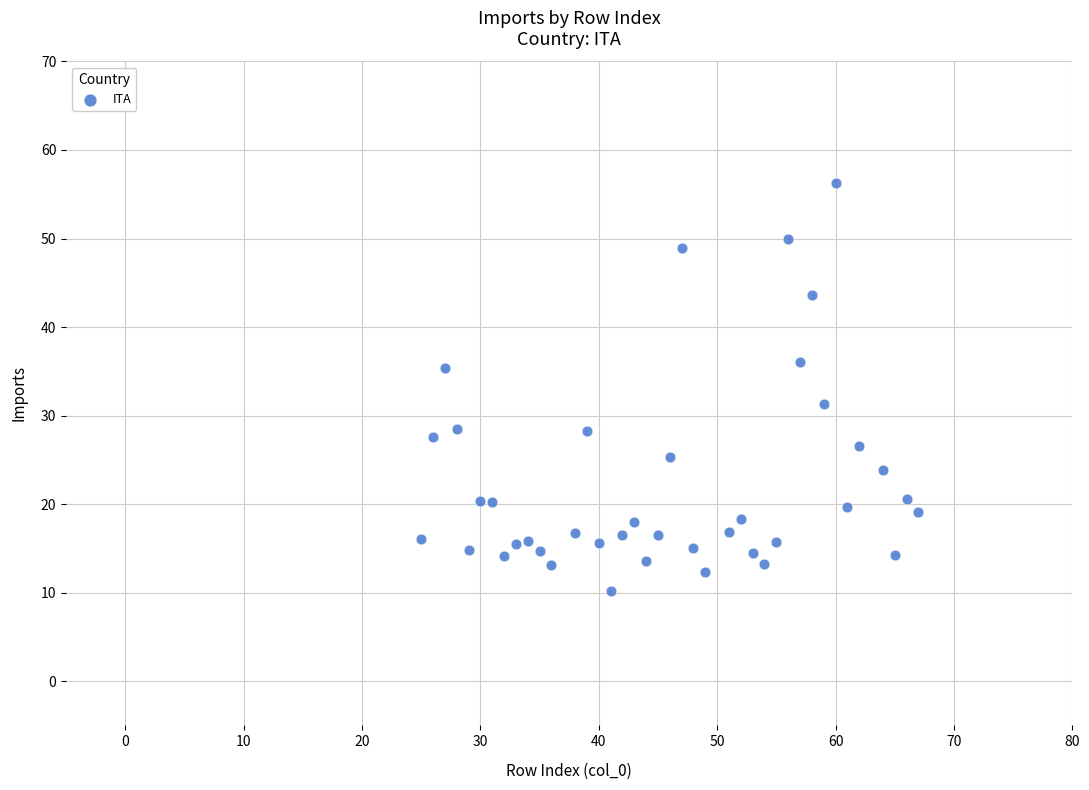

What is the range of X values (max minus min)?

42.0